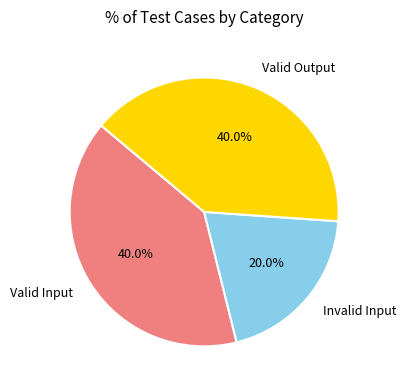

What percentage is the Invalid Input slice, to the nearest percent?

20%